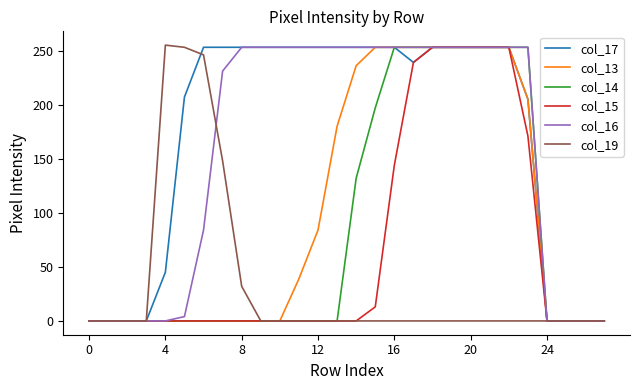

What is the difference between the second highest and minimum values in the col_16 series?

253